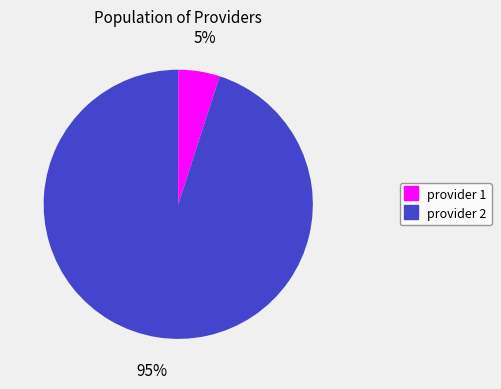

True or false: provider 2 accounts for 82% of the total.

False